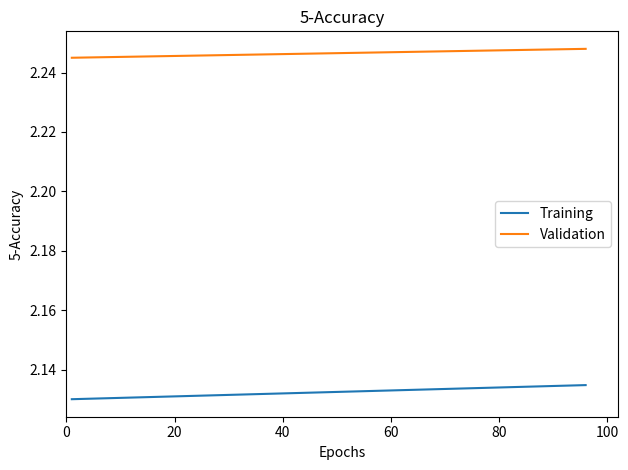

Which series has the largest total across all categories?

Validation